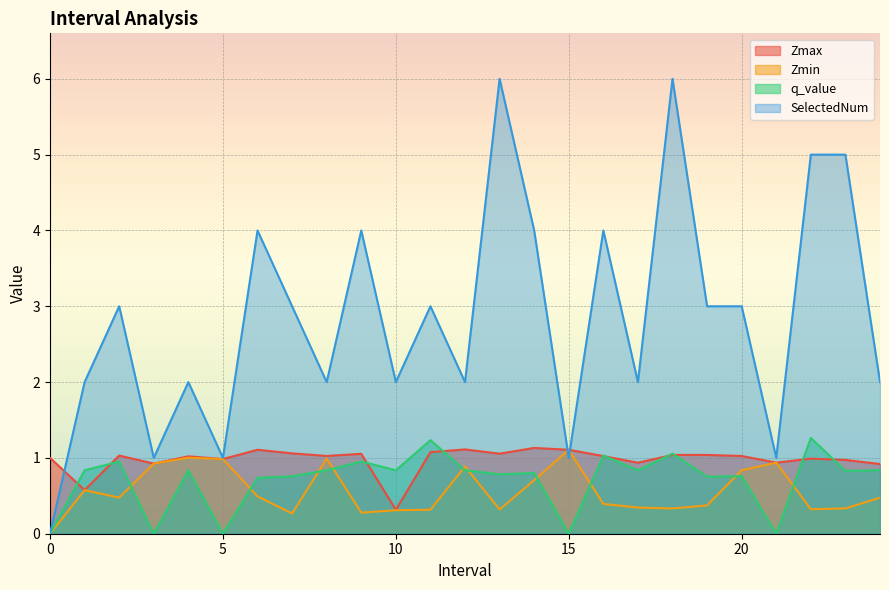

List the labels in order of Zmax value, largest first.

14.0, 12.0, 6.0, 15.0, 11.0, 7.0, 13.0, 9.0, 18.0, 19.0, 2.0, 8.0, 20.0, 16.0, 4.0, 0, 22.0, 5.0, 23.0, 21.0, 17.0, 3.0, 24.0, 1.0, 10.0